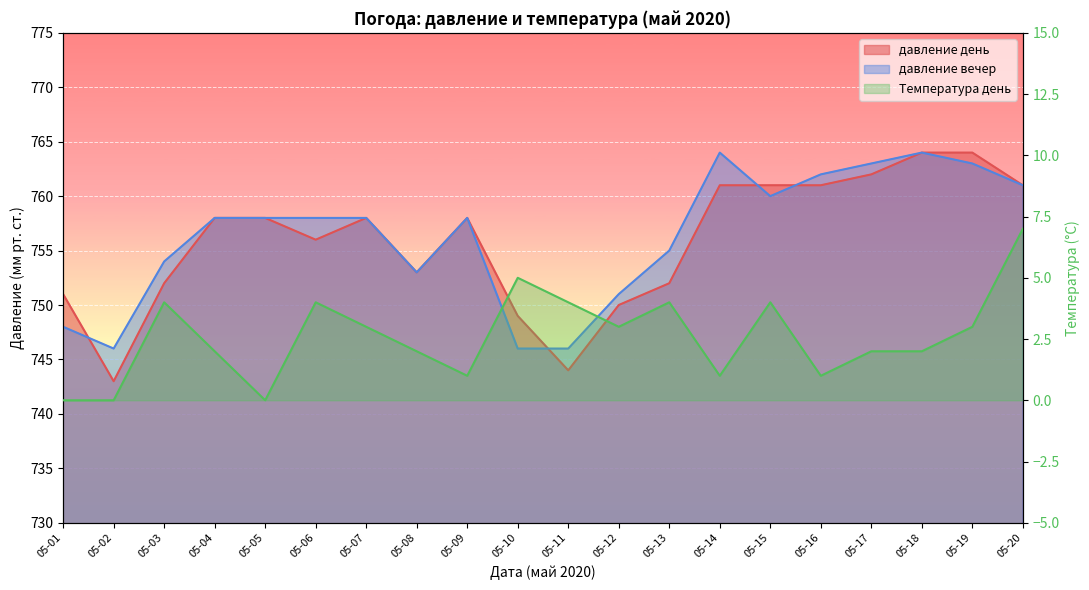

At which label does Температура день first exceed 3?

05-03